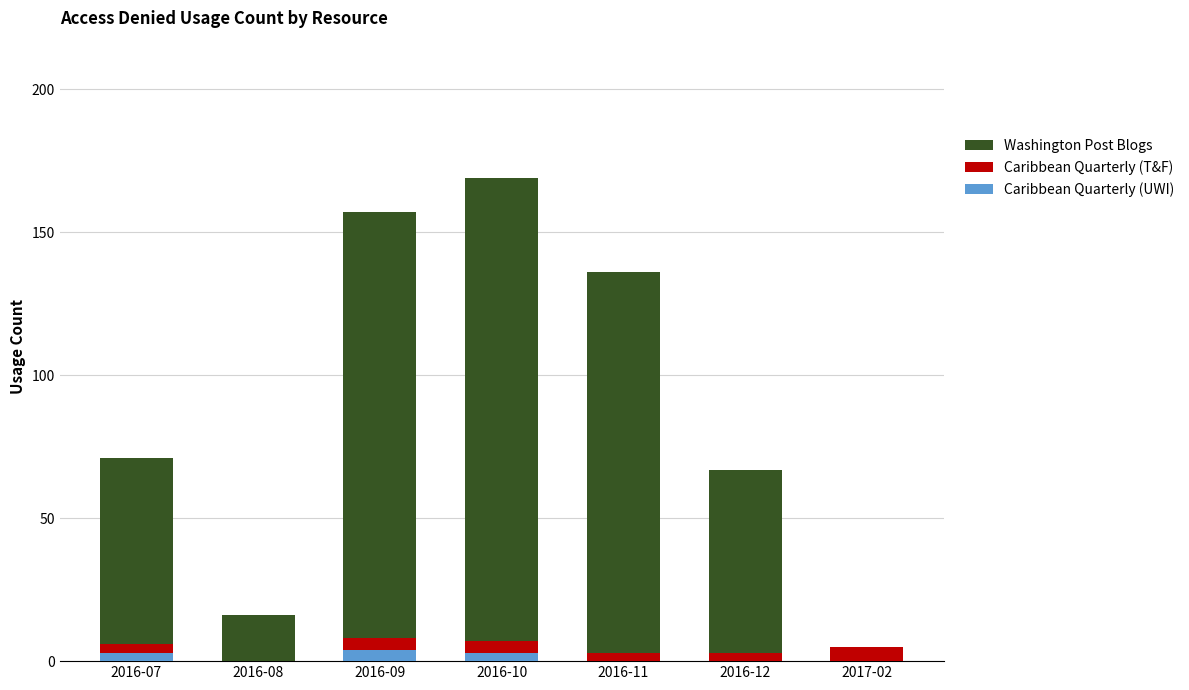

The Caribbean Quarterly (UWI) series shows 0 at 2016-08. True or false?

True